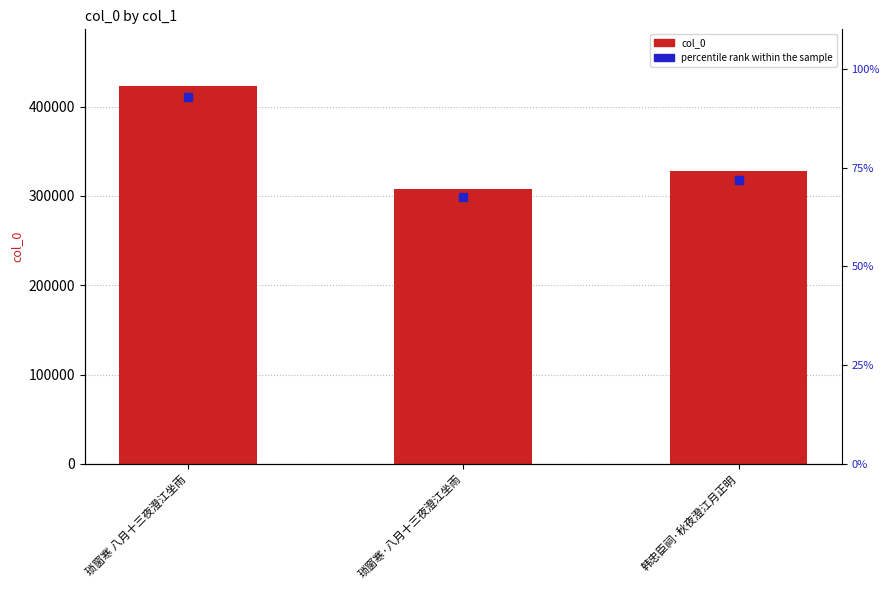

What are all the series names shown in the legend?

col_0, percentile rank within the sample